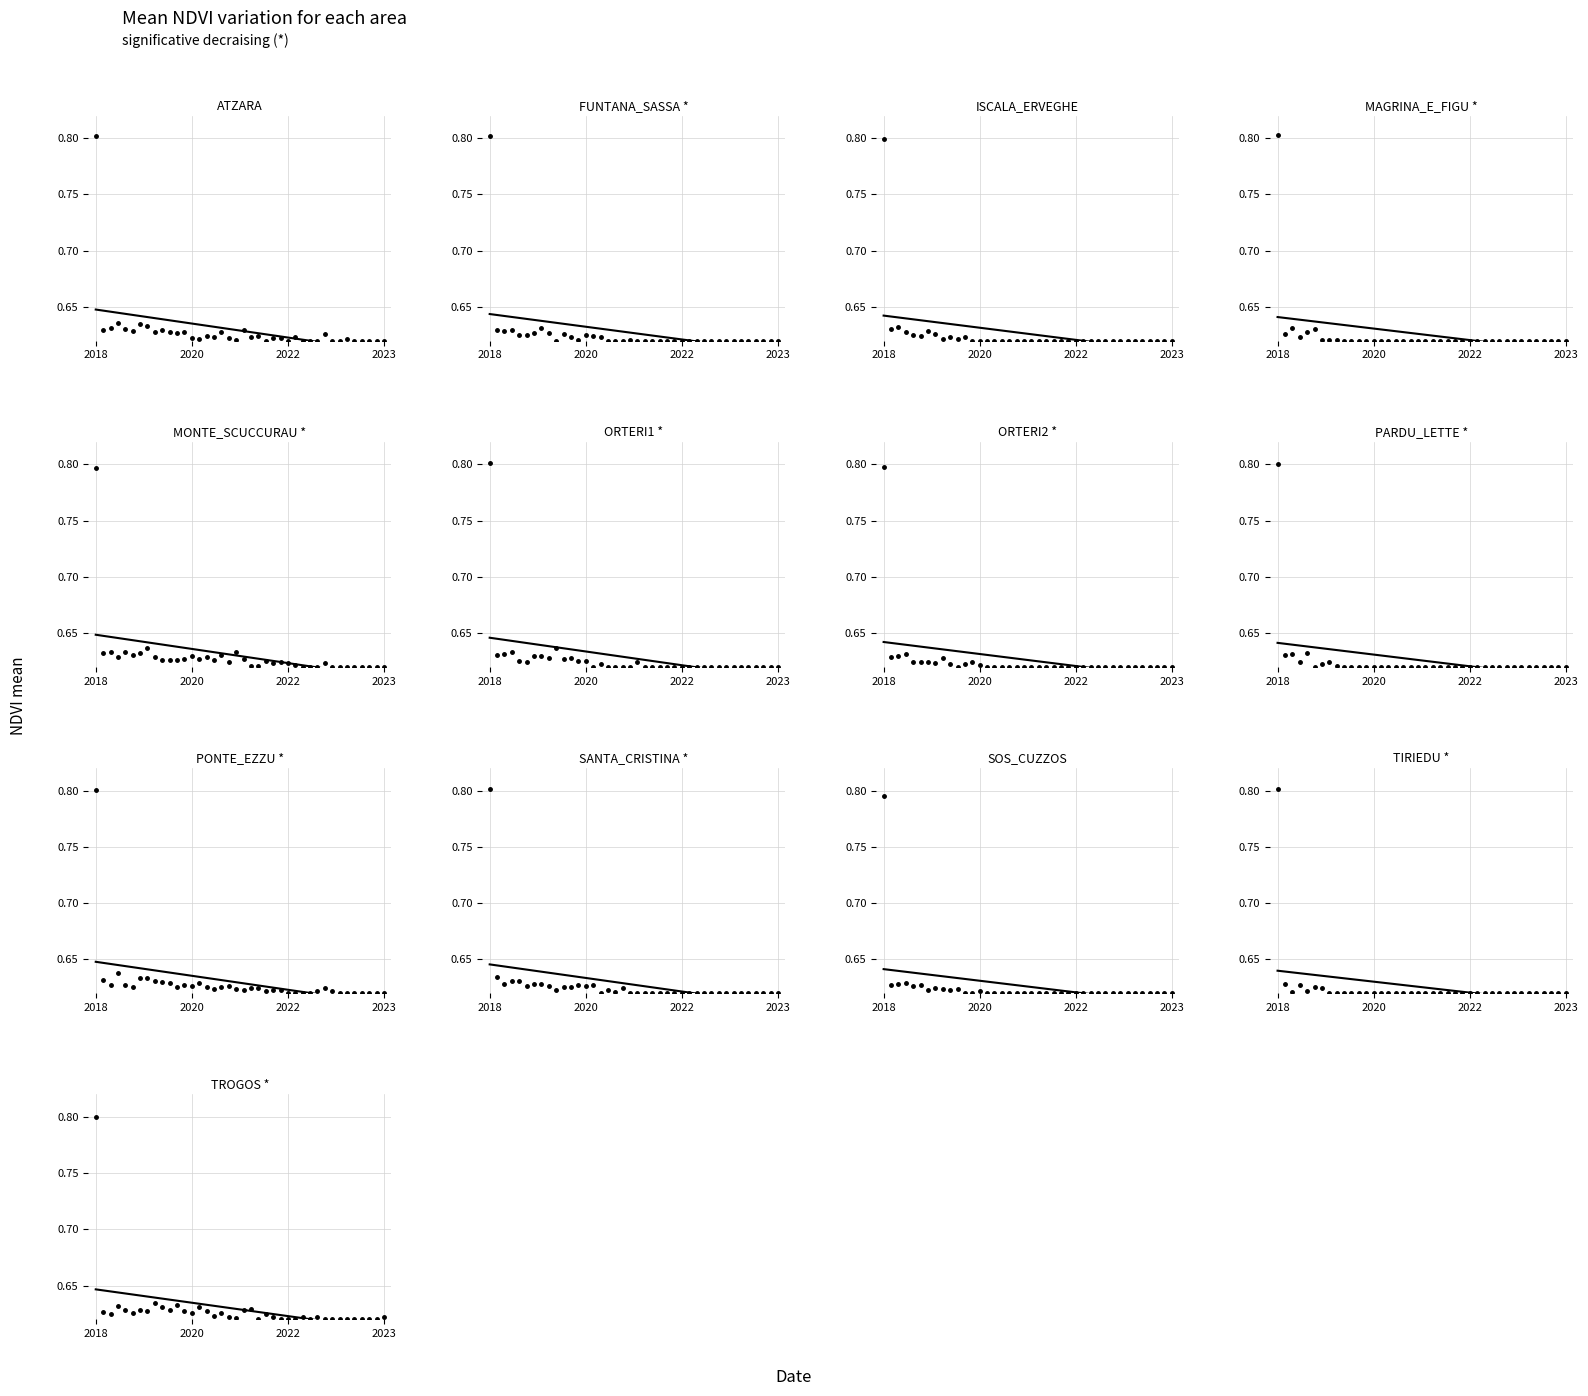

Is it true that values equals 0.2 at 31?

False